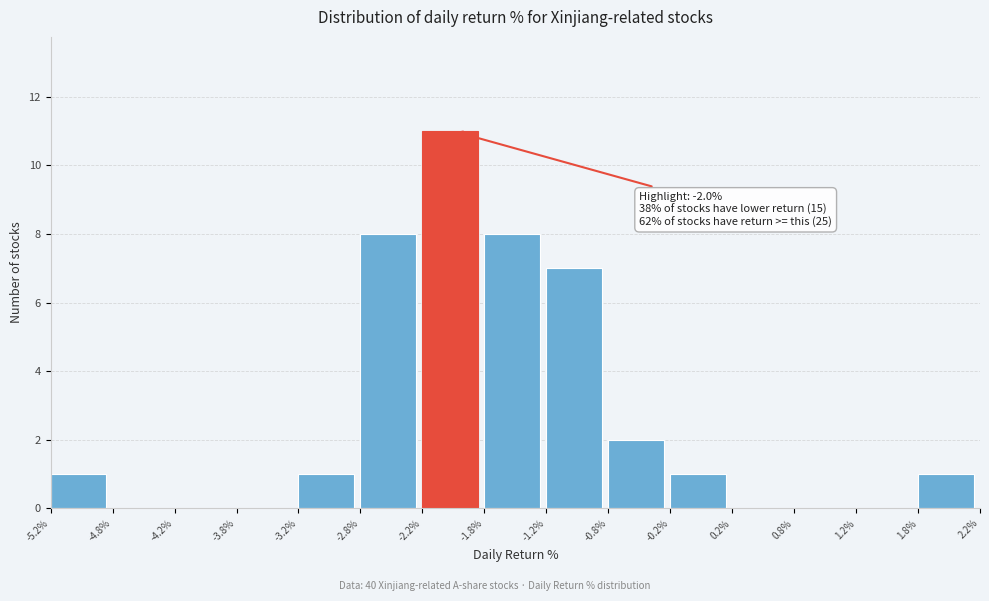

Which range on the x-axis has the tallest bar?

-2.2% to -1.8%